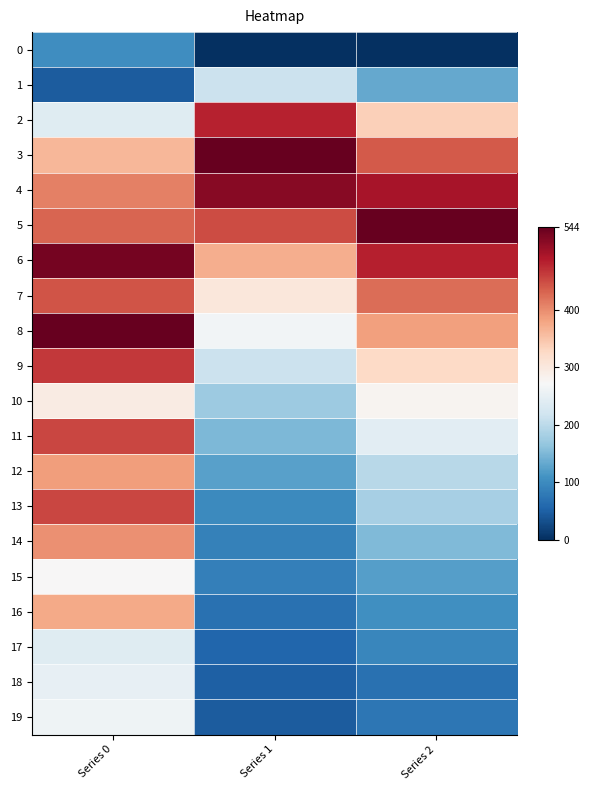

How many categories are shown in the chart?

3